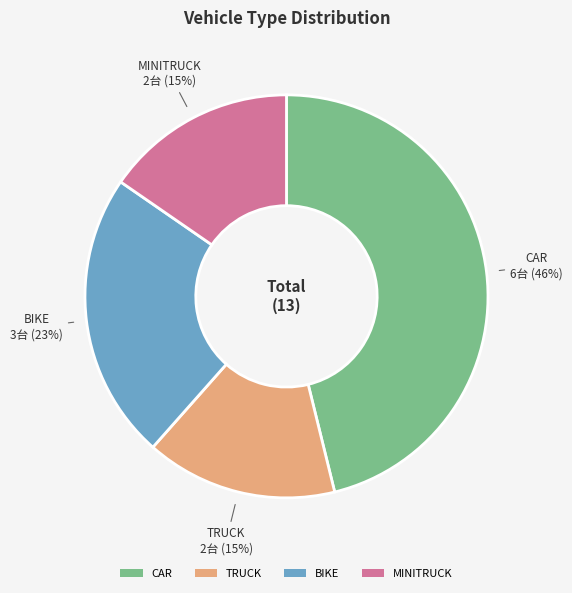

Combined, do TRUCK and MINITRUCK account for over 50%?

No